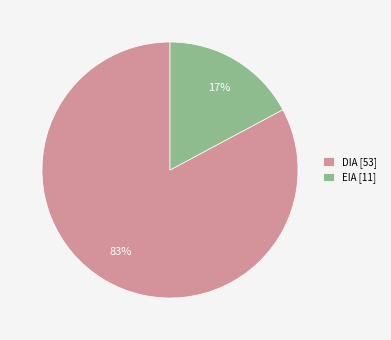

Which slice is the smallest?

EIA